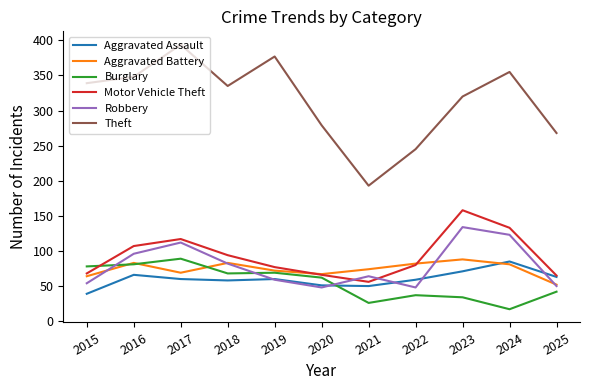

In Motor Vehicle Theft, how many points are lower than both neighbors (excluding endpoints)?

1